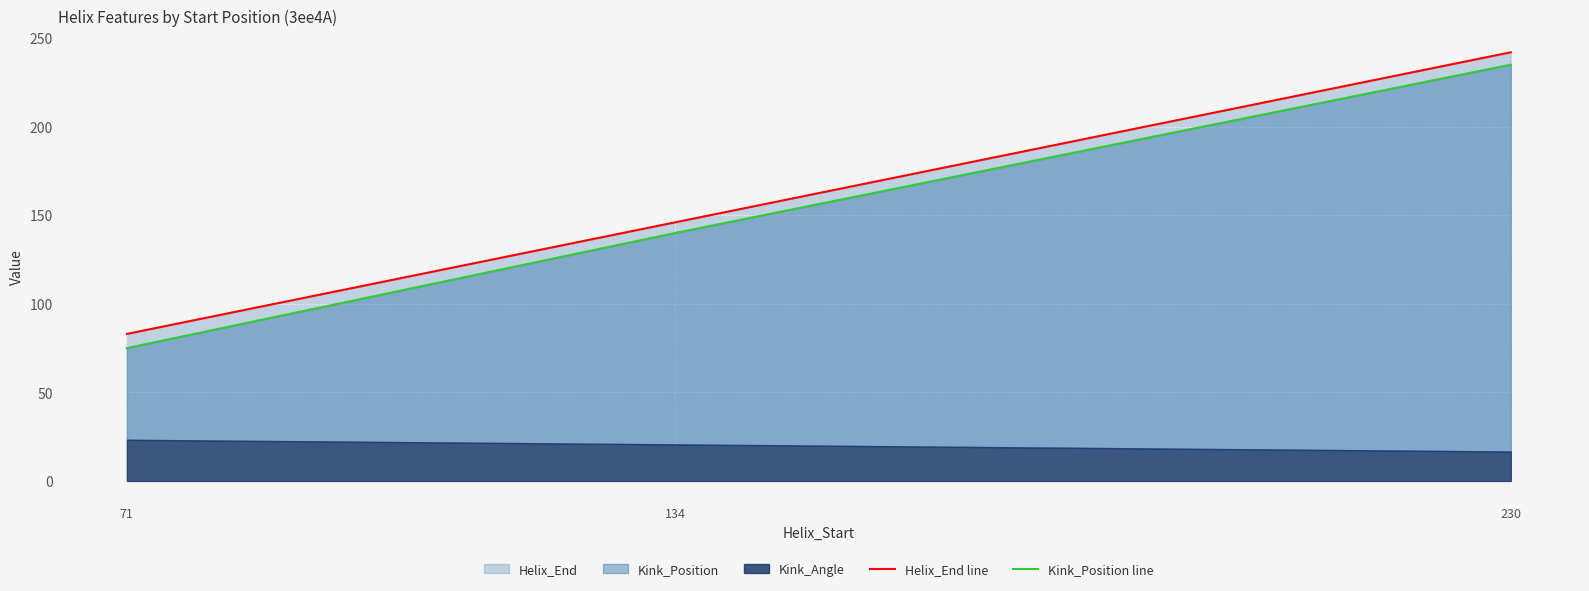

What is the difference between the Helix_End line values at 134 and 230?

96